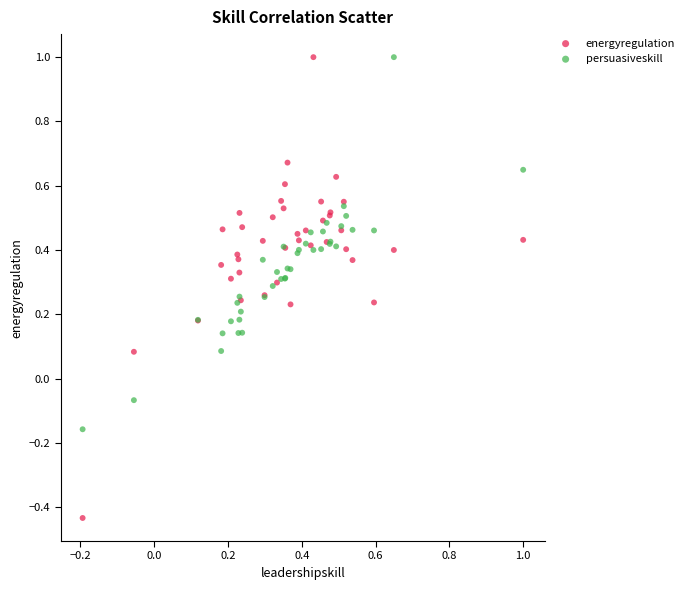

What is the X range (max minus min) for the scatter plot?

1.2